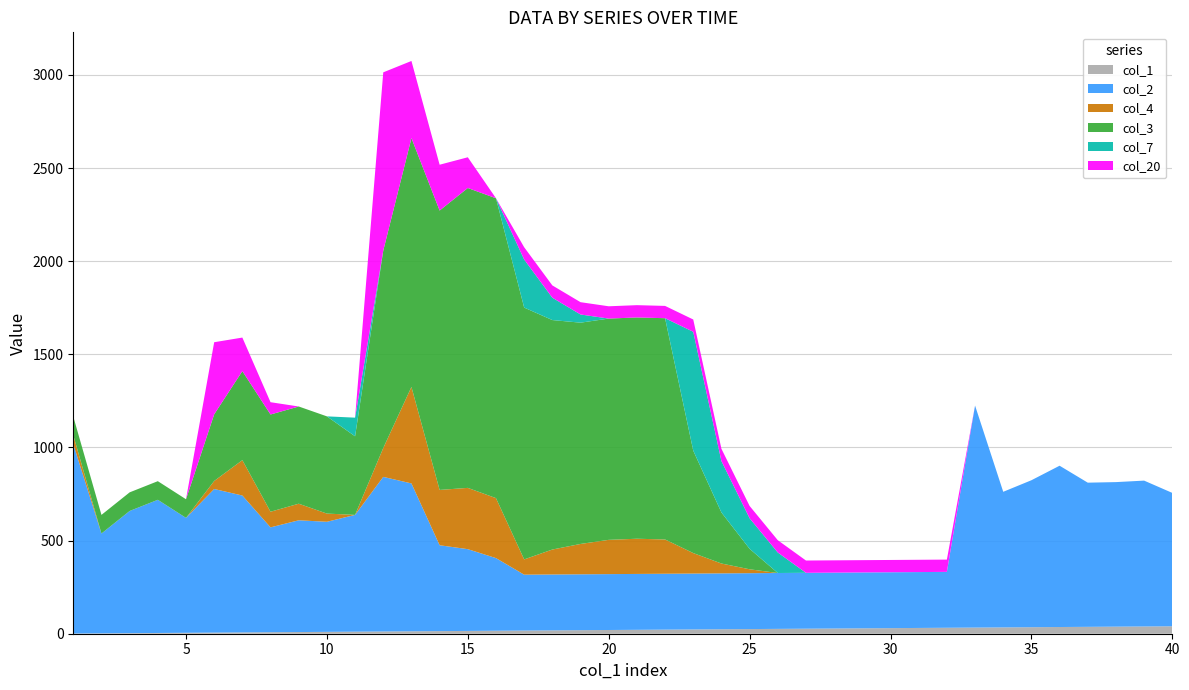

What are all the series names shown in the legend?

col_1, col_2, col_4, col_3, col_7, col_20